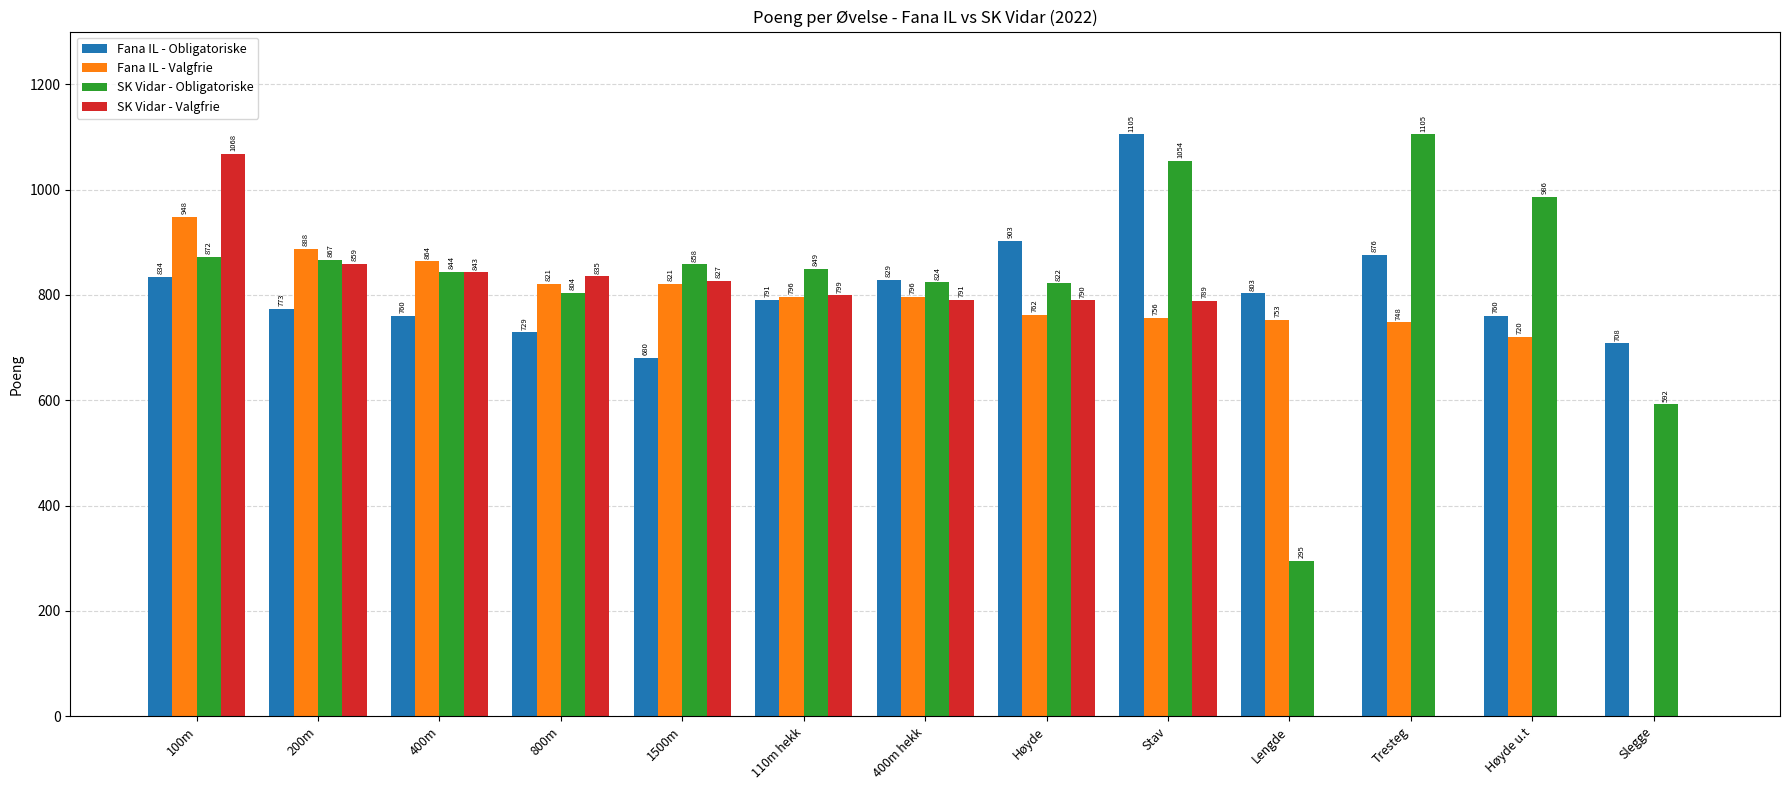

At which label does SK Vidar - Obligatoriske reach its peak?

Tresteg